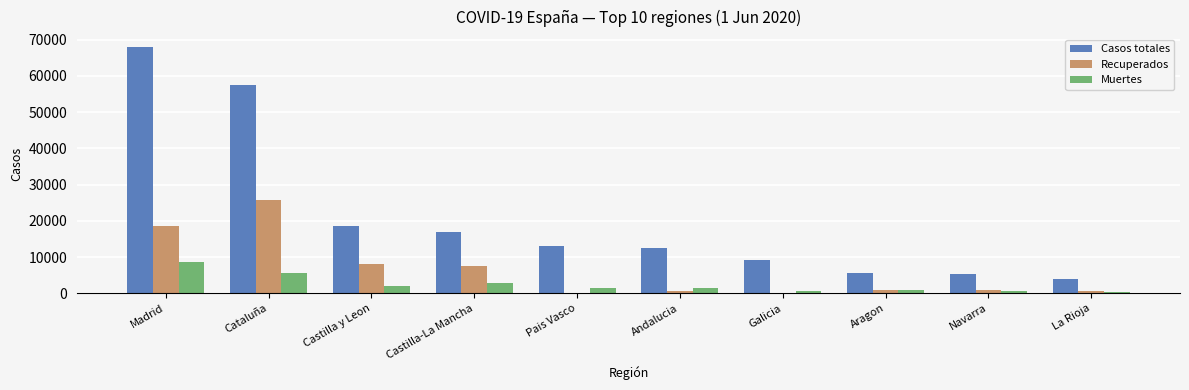

Is the value of Casos totales at Cataluña greater than the value of Muertes at Andalucia?

Yes